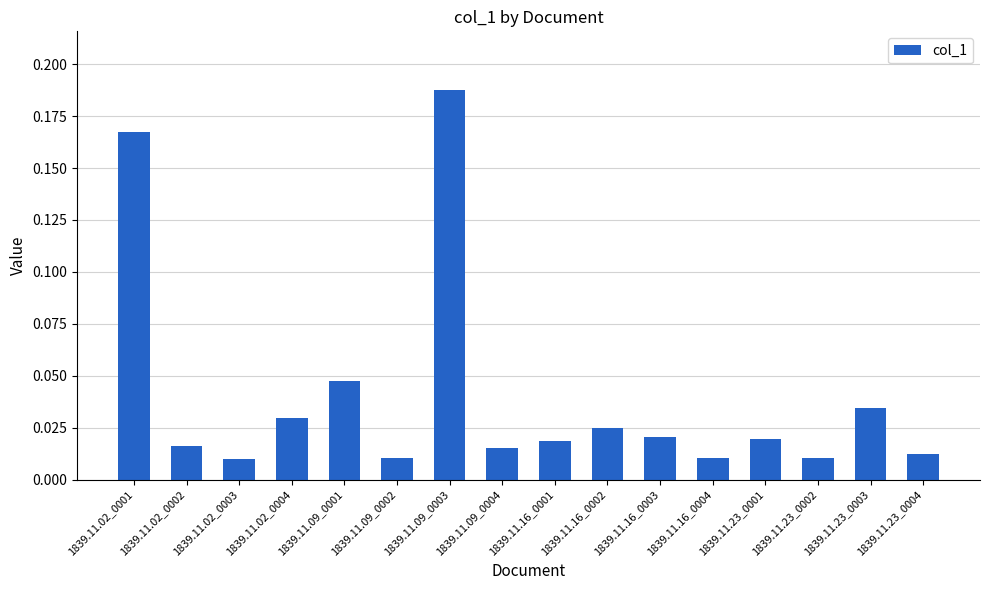

Count the number of data series in this chart.

1